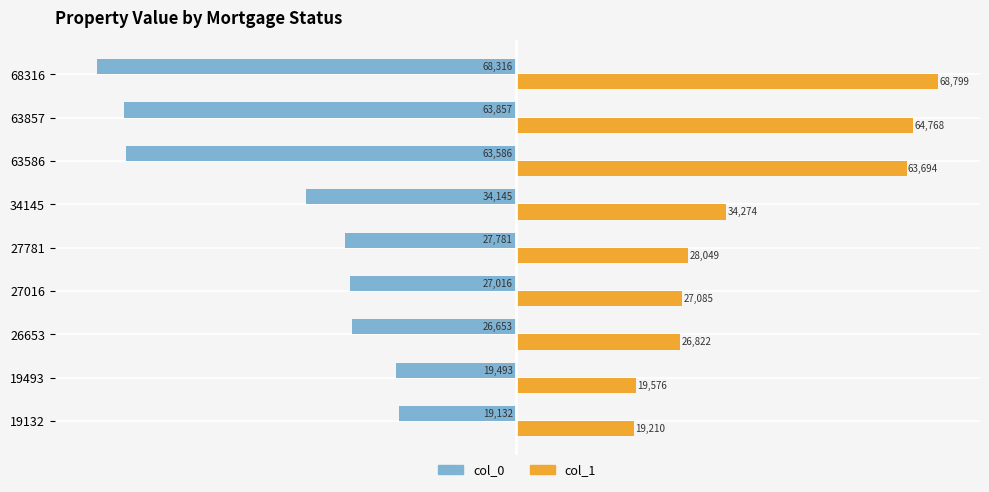

What value does the col_1 series have at 34145?

34274